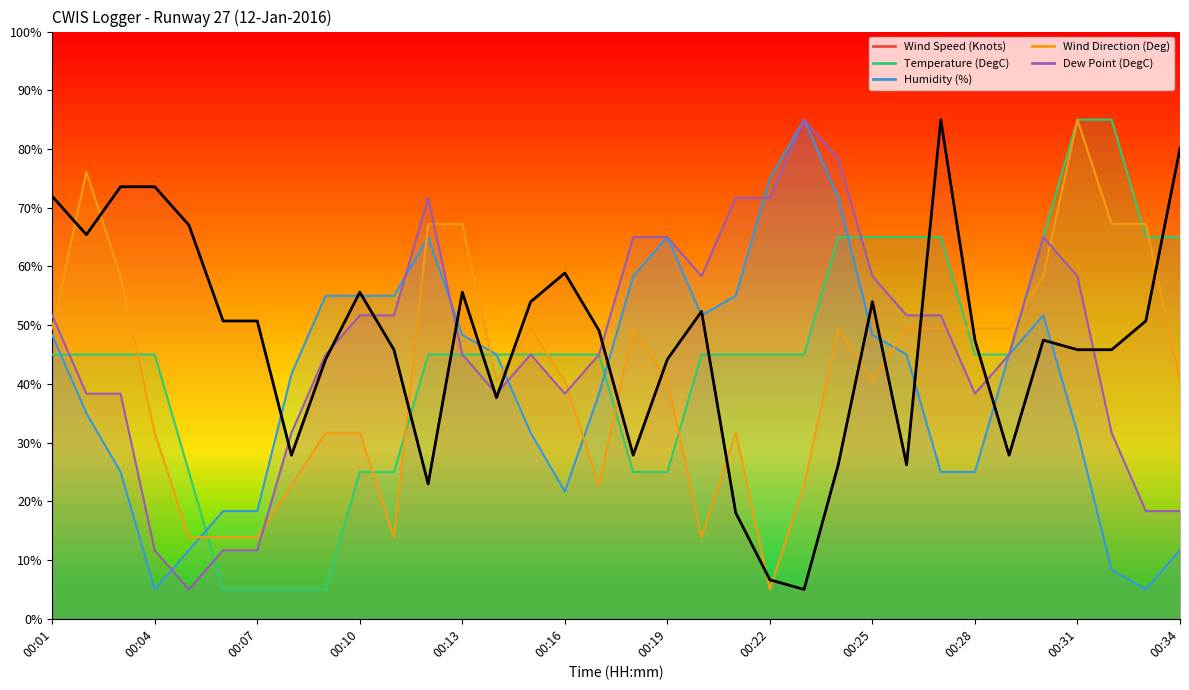

What is the value of the 8th point from the left?

27.9